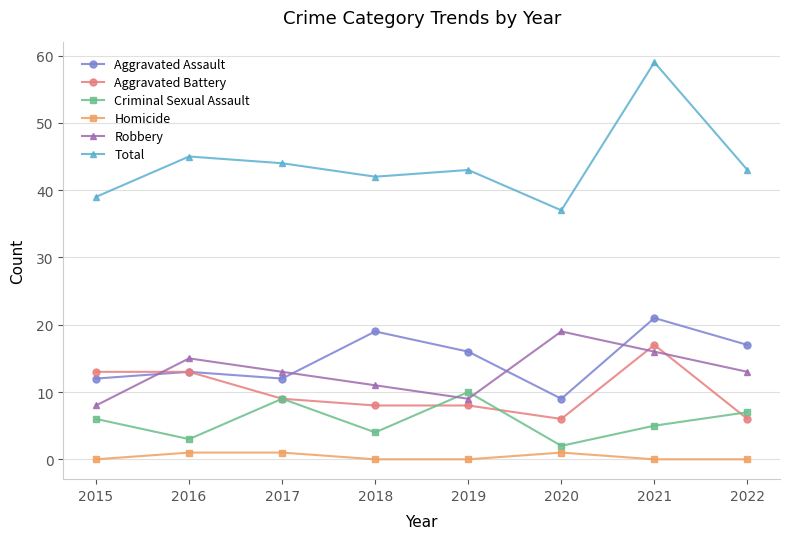

What is the difference between the highest and lowest values at 2018?

42